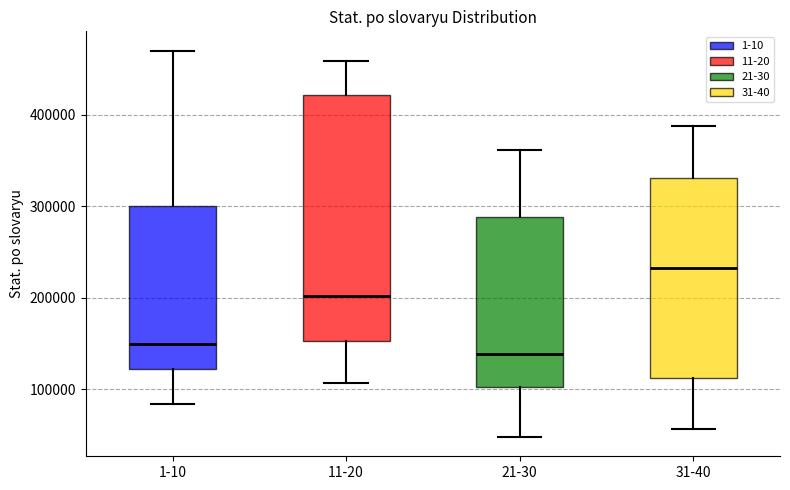

Which box's median line is the lowest?

21-30